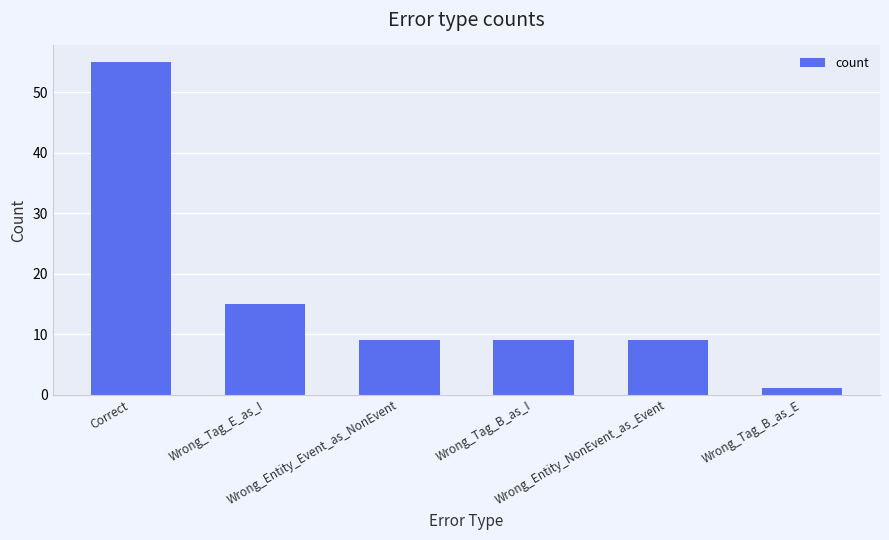

What is the maximum value shown in the chart?

55